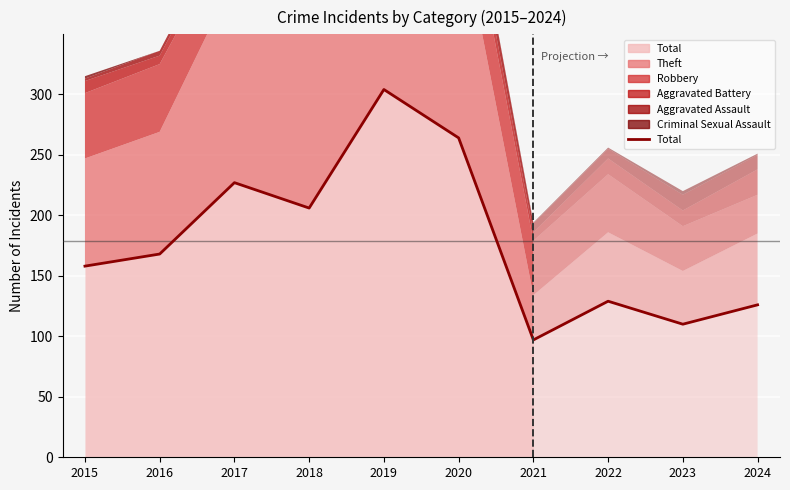

Which category has the highest value across all series?

2019